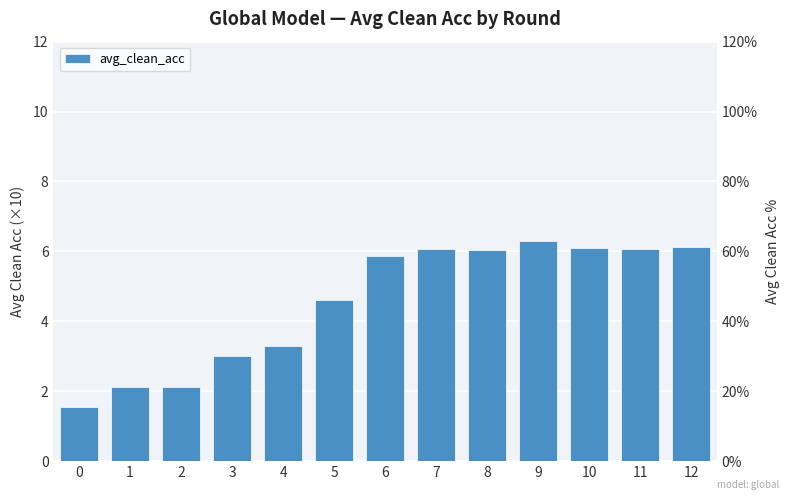

Between 11 and 3, which is larger?

11